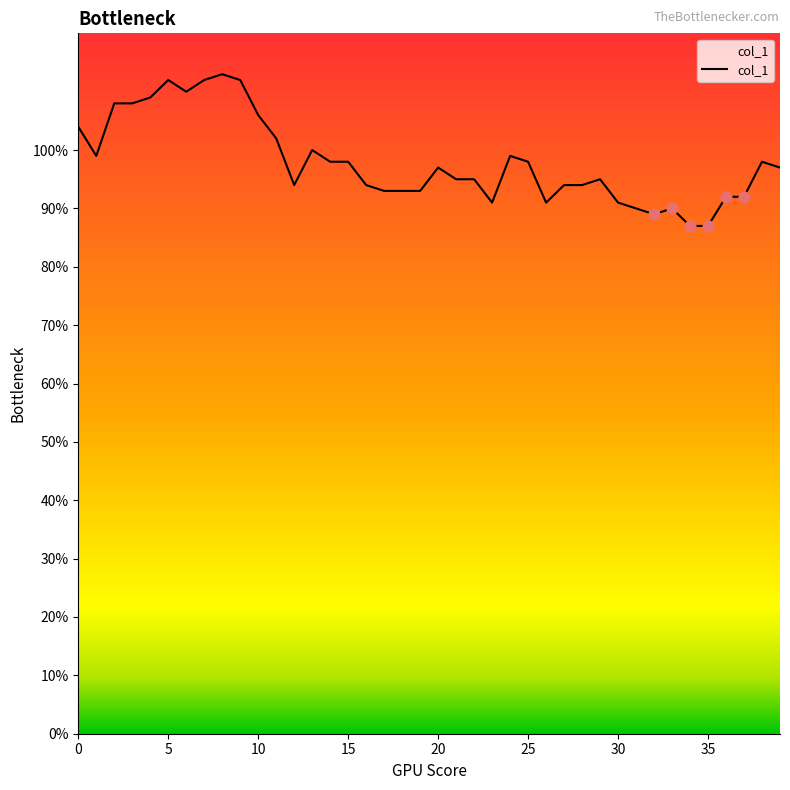

What is the smallest value displayed?

87